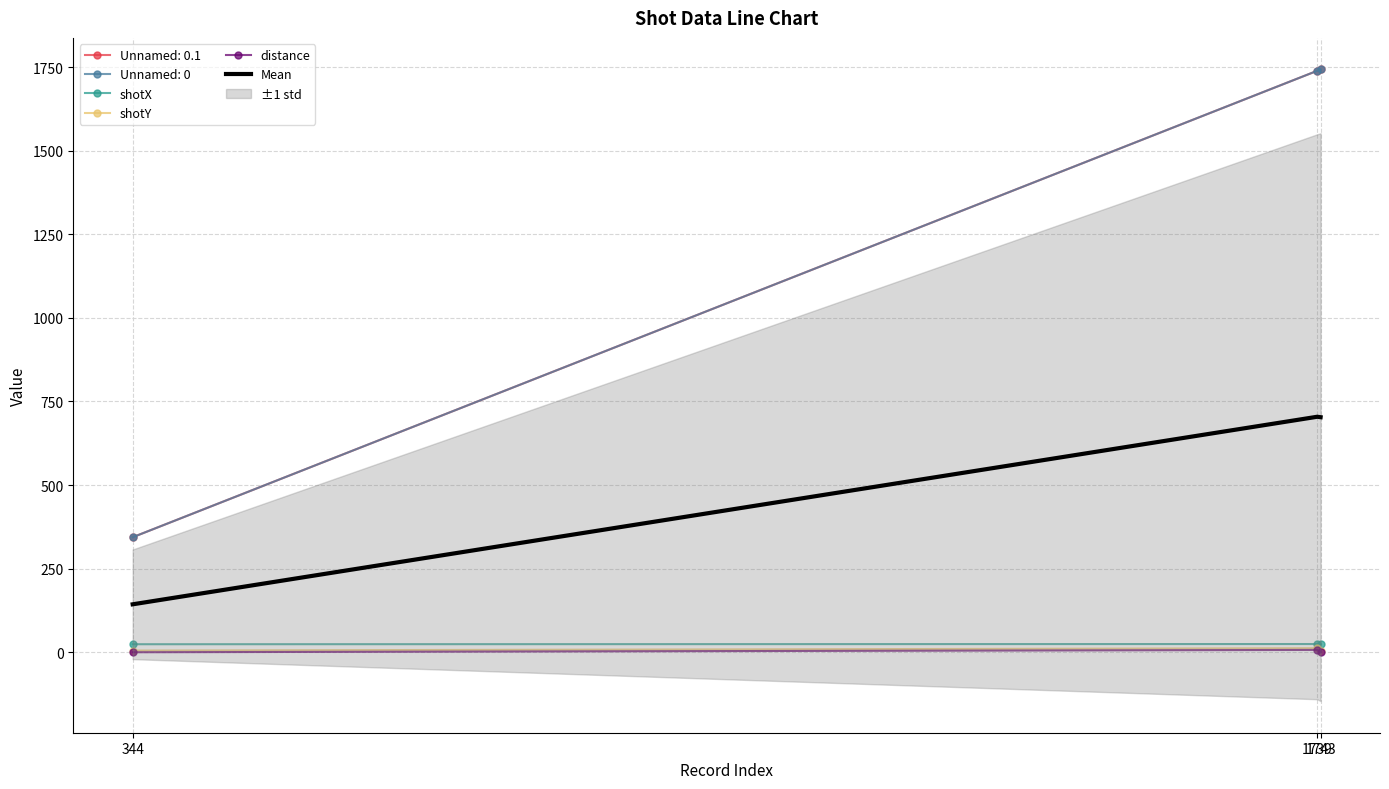

What is the total value across all series at 344?

172.4